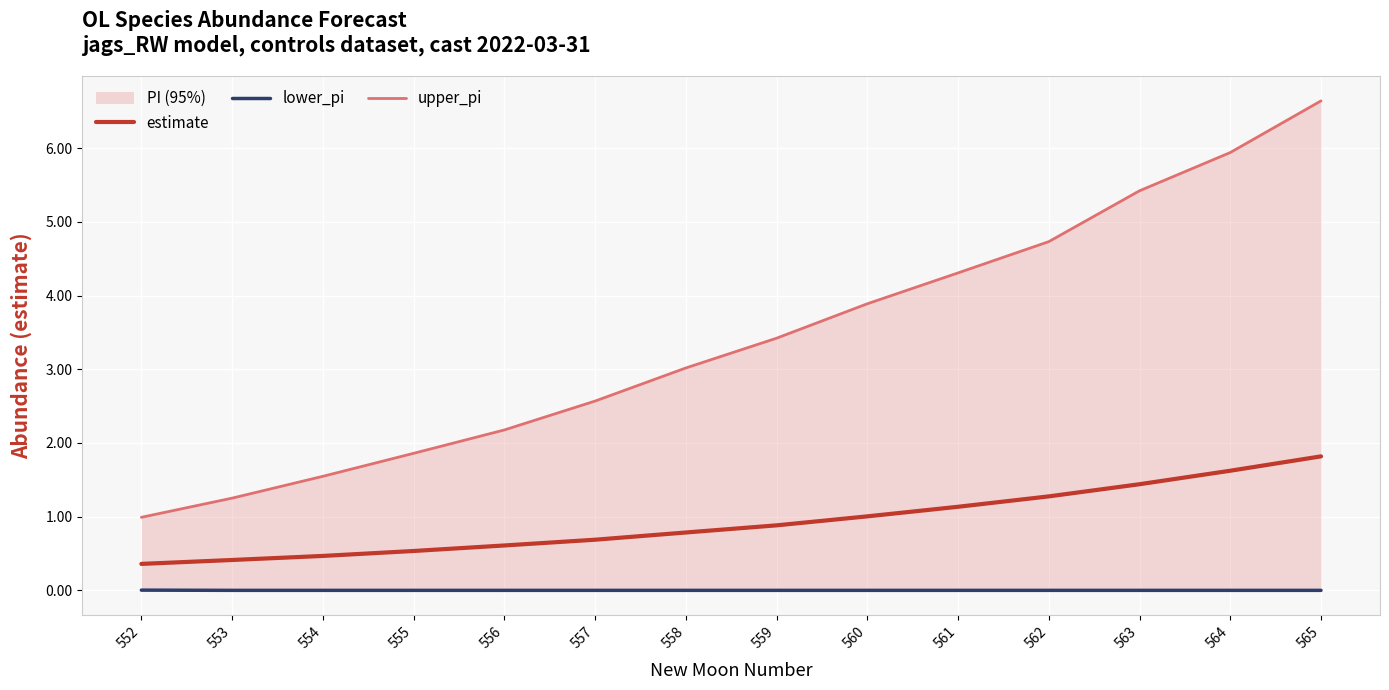

True or false: estimate and upper_pi intersect in this chart.

False